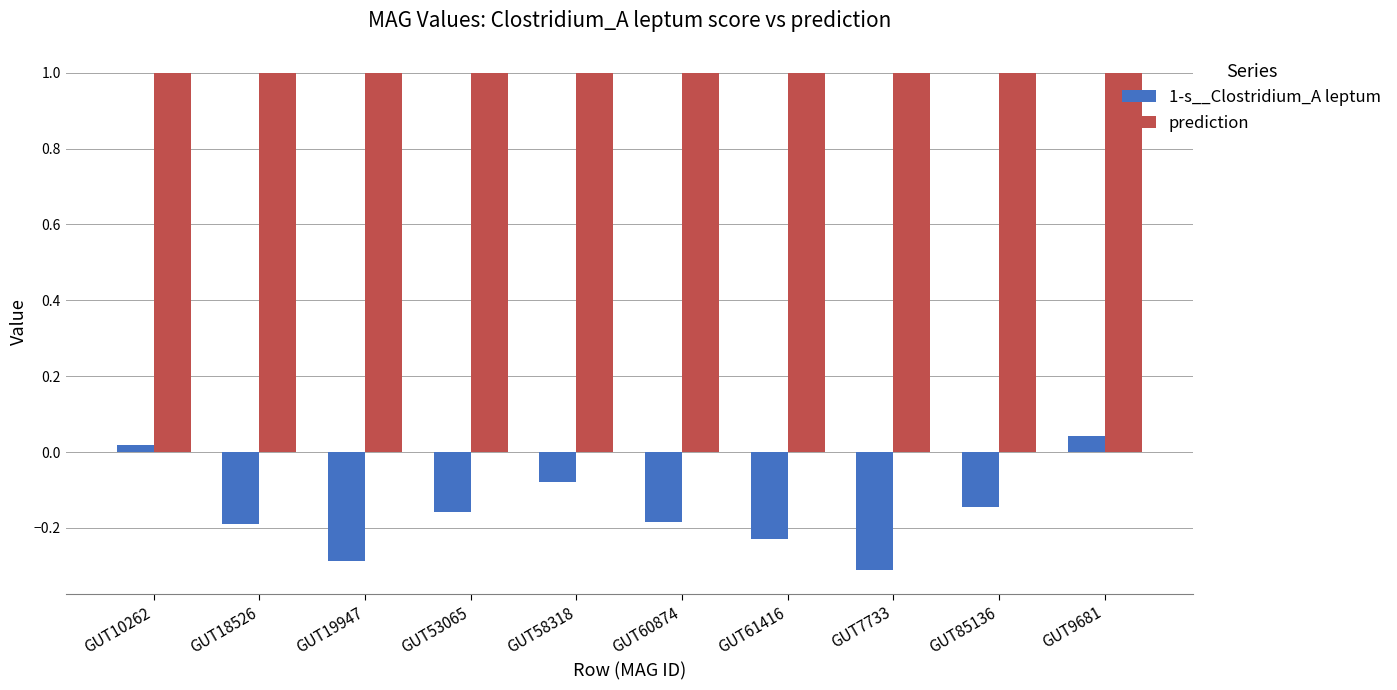

Rank the series by their maximum value, from highest to lowest.

prediction, 1-s__Clostridium_A leptum